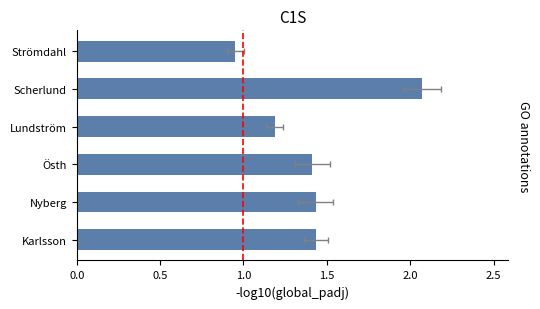

What is the difference between the maximum and minimum values?

1.1